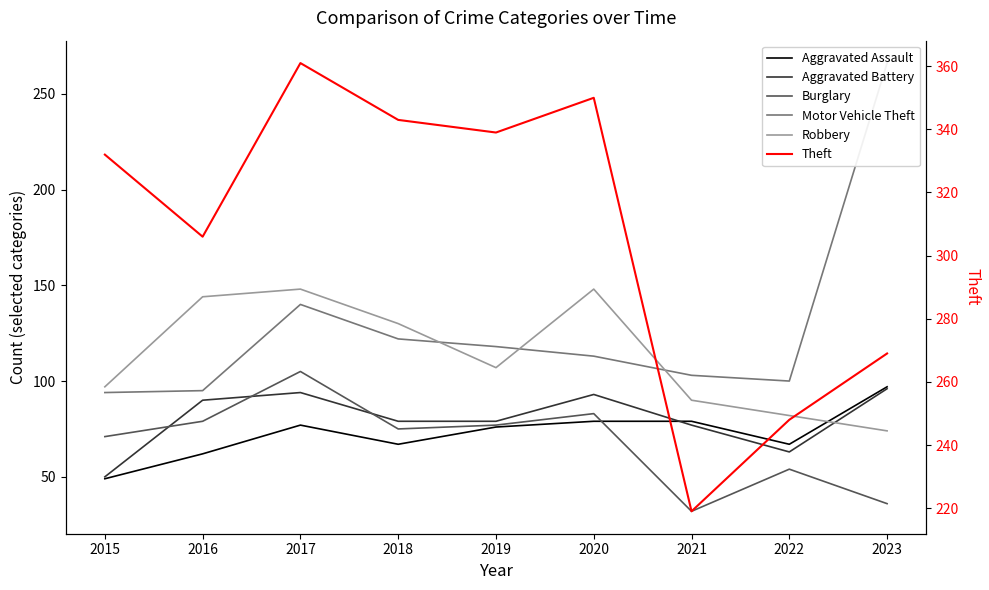

Reading left to right, what are all the values shown in this chart?

Aggravated Assault: 49	62	77	67	76	79	79	67	97
Aggravated Battery: 50	90	94	79	79	93	77	63	96
Burglary: 71	79	105	75	77	83	32	54	36
Motor Vehicle Theft: 94	95	140	122	118	113	103	100	266
Robbery: 97	144	148	130	107	148	90	82	74
Theft: 332	306	361	343	339	350	219	248	269